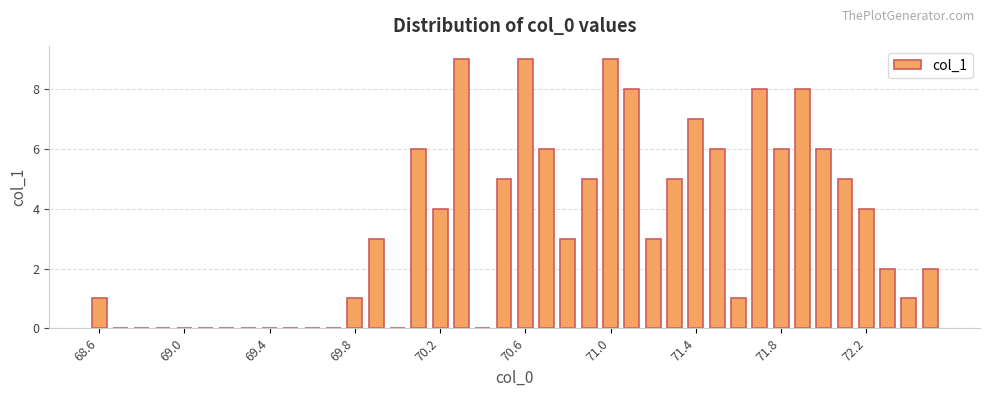

What is the sum of all values?

133